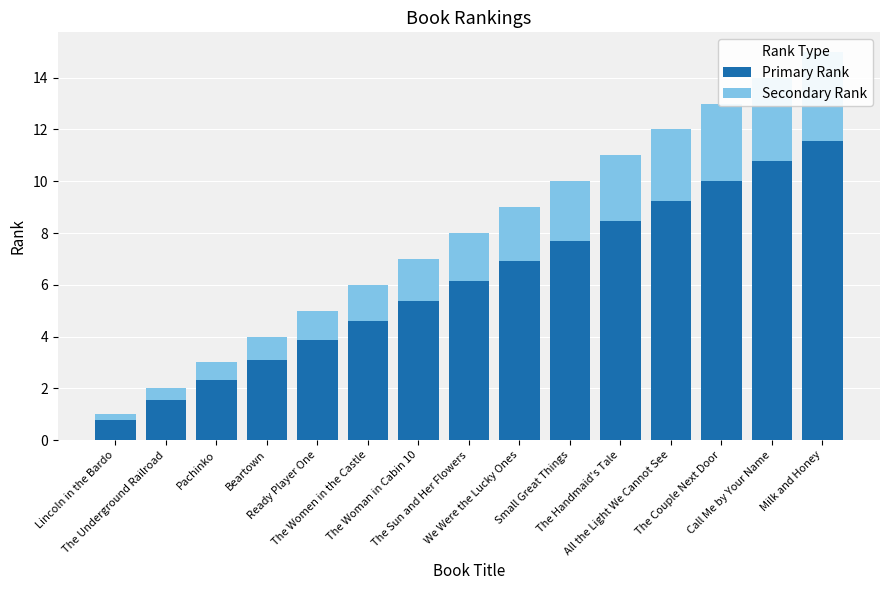

How many values in the Primary Rank series are below 6?

7